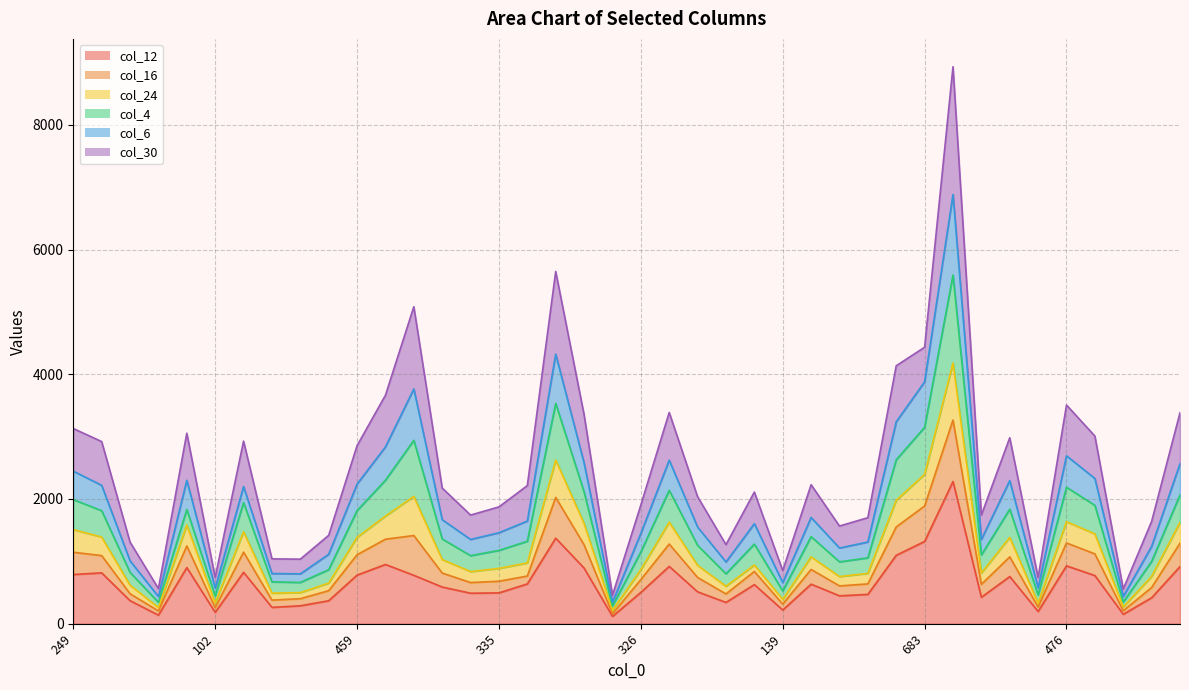

What is the lowest value of the col_6 series?

215